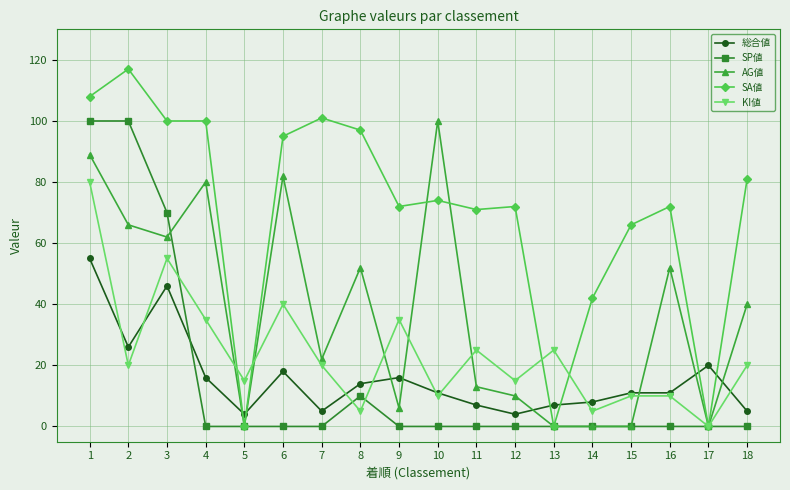

At how many categories does at least one series exceed 28?

15